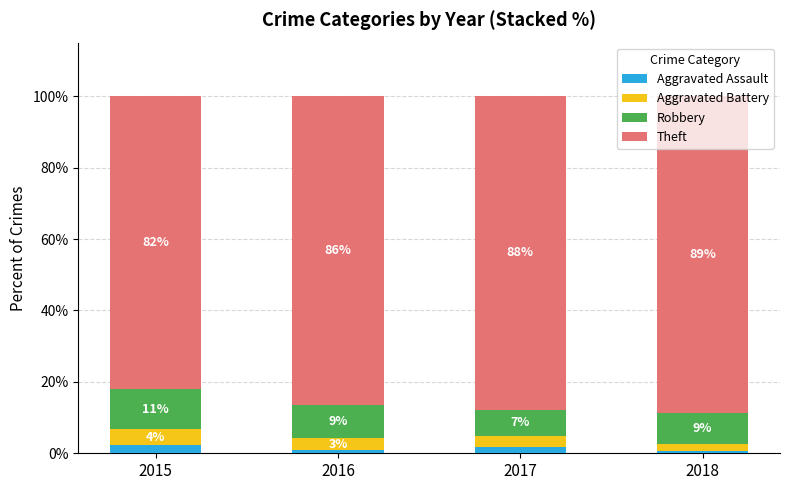

Does the chart contain stacked bars?

Yes